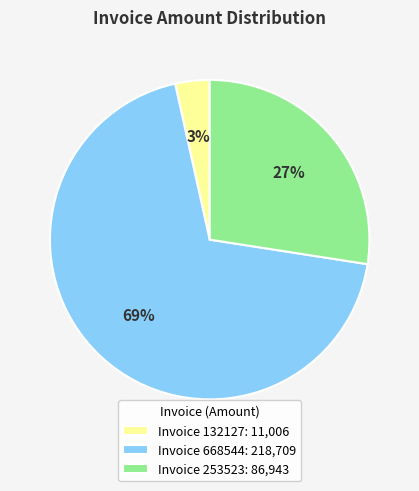

Does Invoice 668544: 218,709 account for over 50% of the chart?

Yes